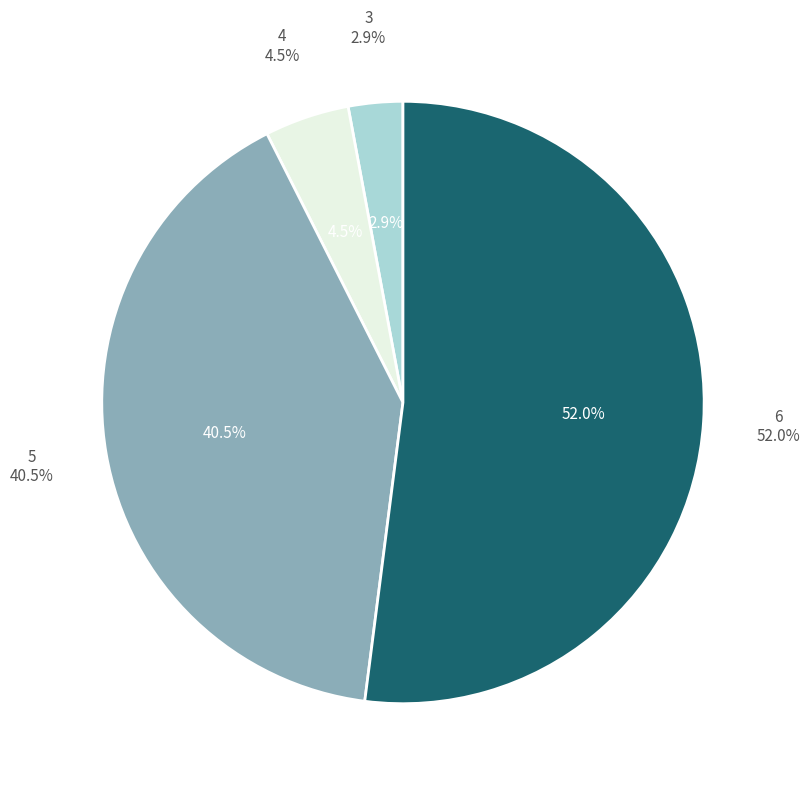

Between 6 and 4, which is larger?

6